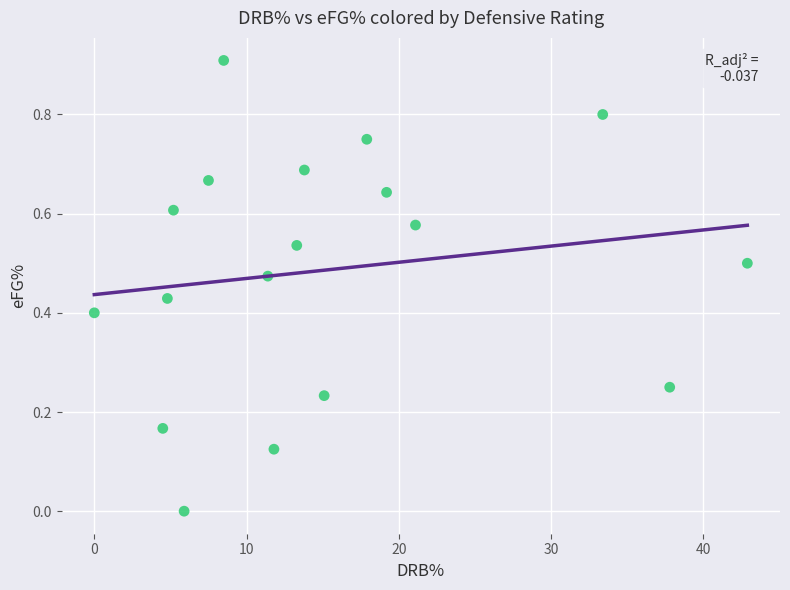

What is the range of X values (max minus min)?

42.9